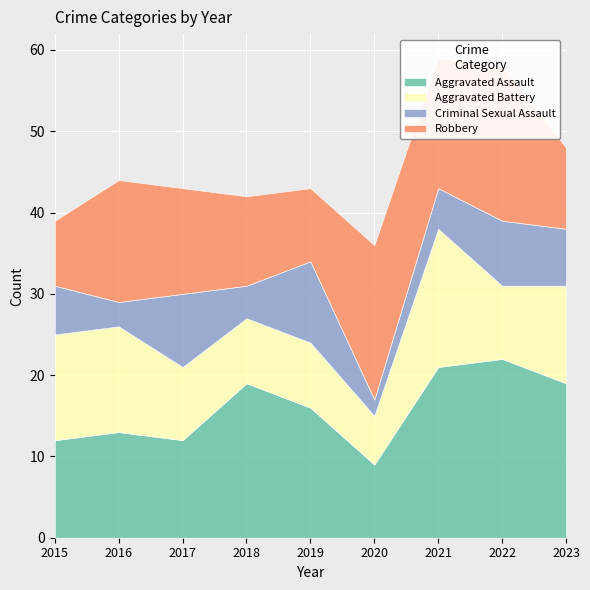

What is the average value of the Aggravated Battery series?

11